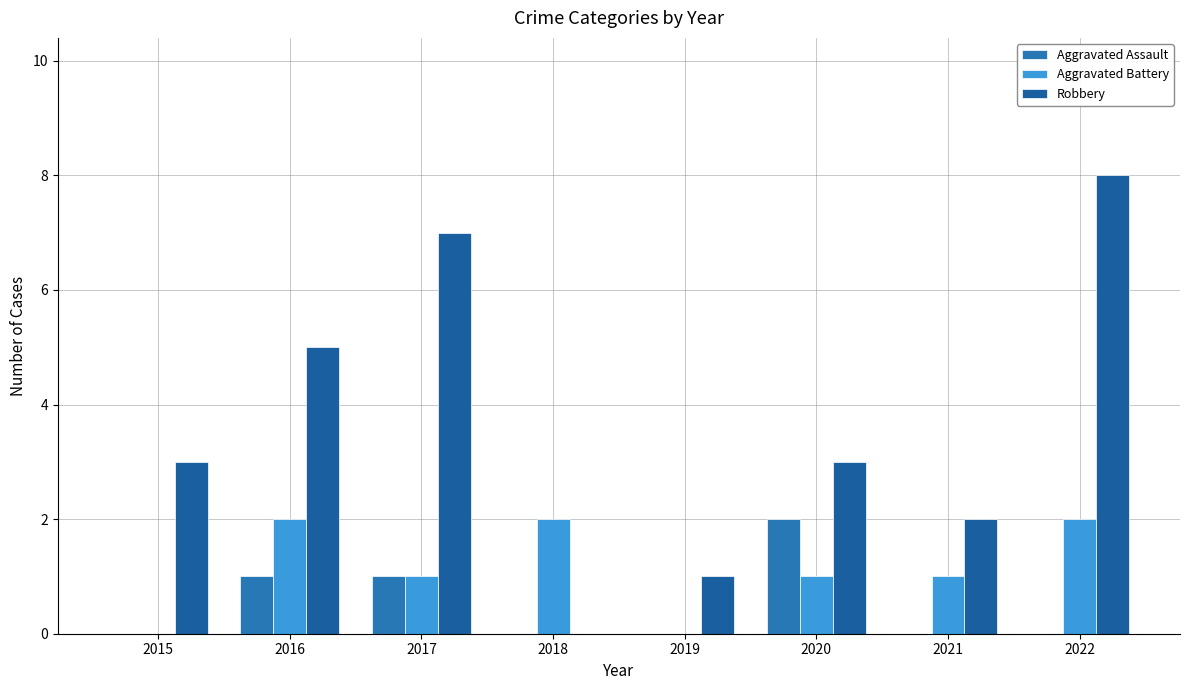

What is the spread (max minus min) of values at 2016?

4